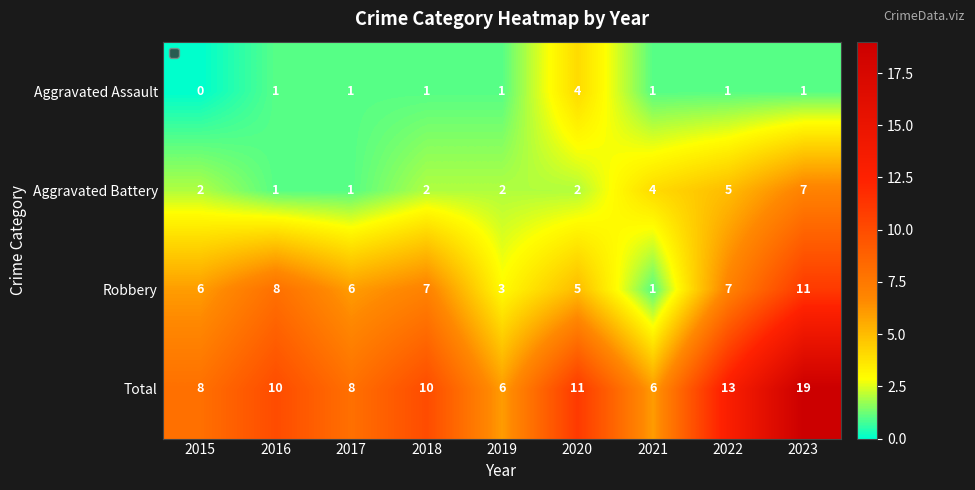

Between 2016 and 2022, which series saw the biggest shift?

Aggravated Battery